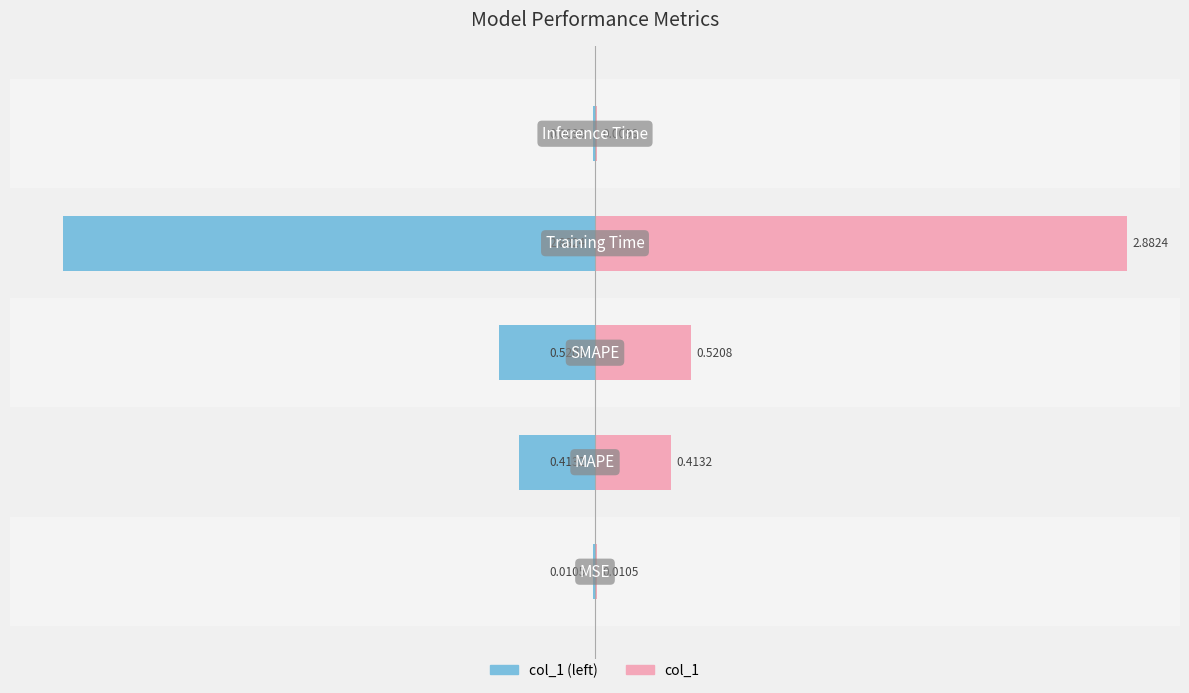

Which series has the largest total across all categories?

col_1